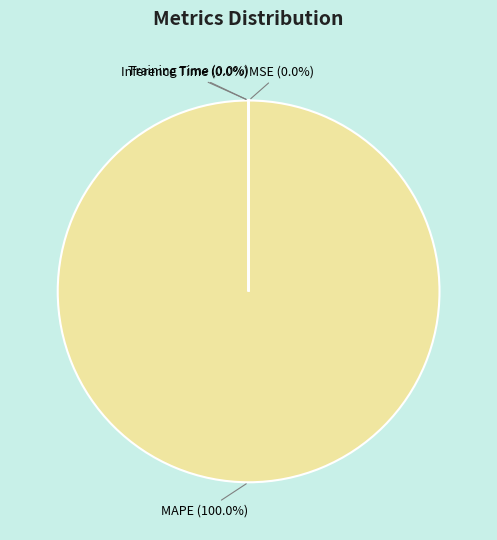

Does any single category account for the majority?

Yes